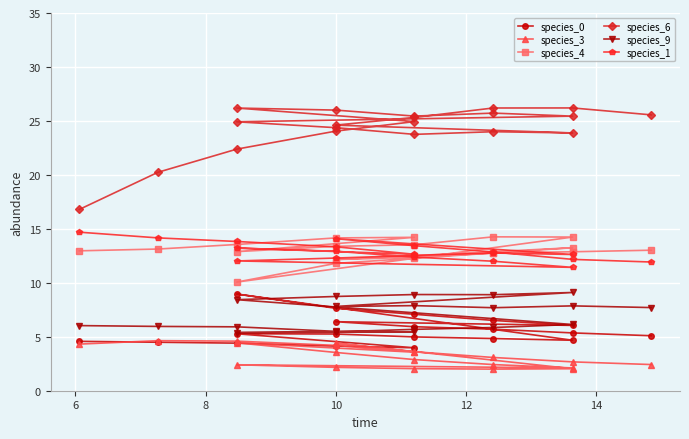

At 12, list the series in order from largest to smallest.

species_6, species_4, species_1, species_9, species_0, species_3